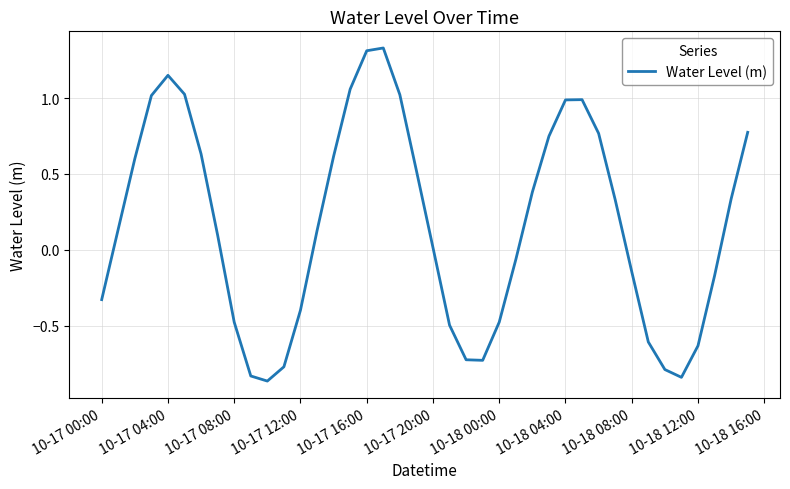

True or false: the data shows 1.0 at 10-18 04:00.

True